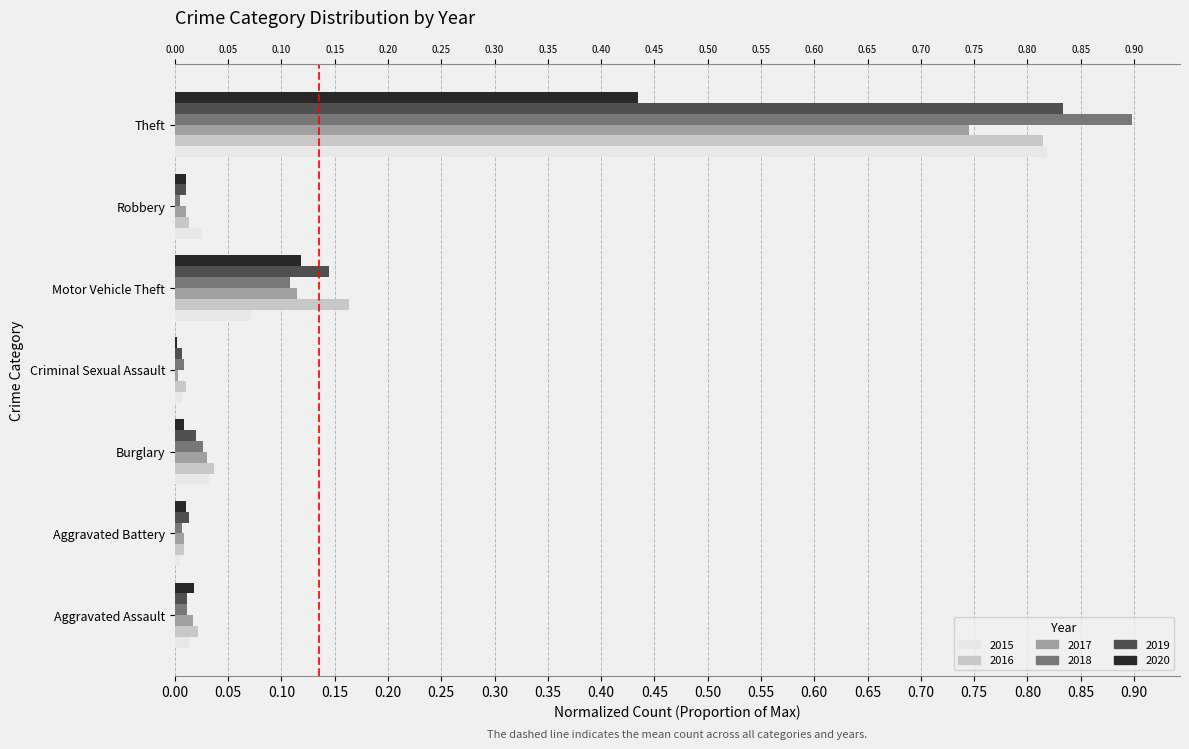

At which category does the chart reach its minimum across all series?

Criminal Sexual Assault